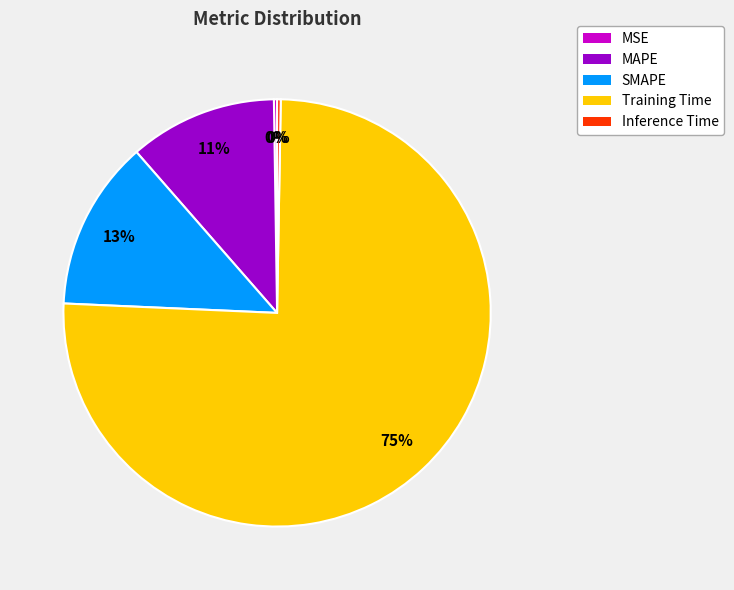

To the nearest percent, what portion does SMAPE represent?

13%